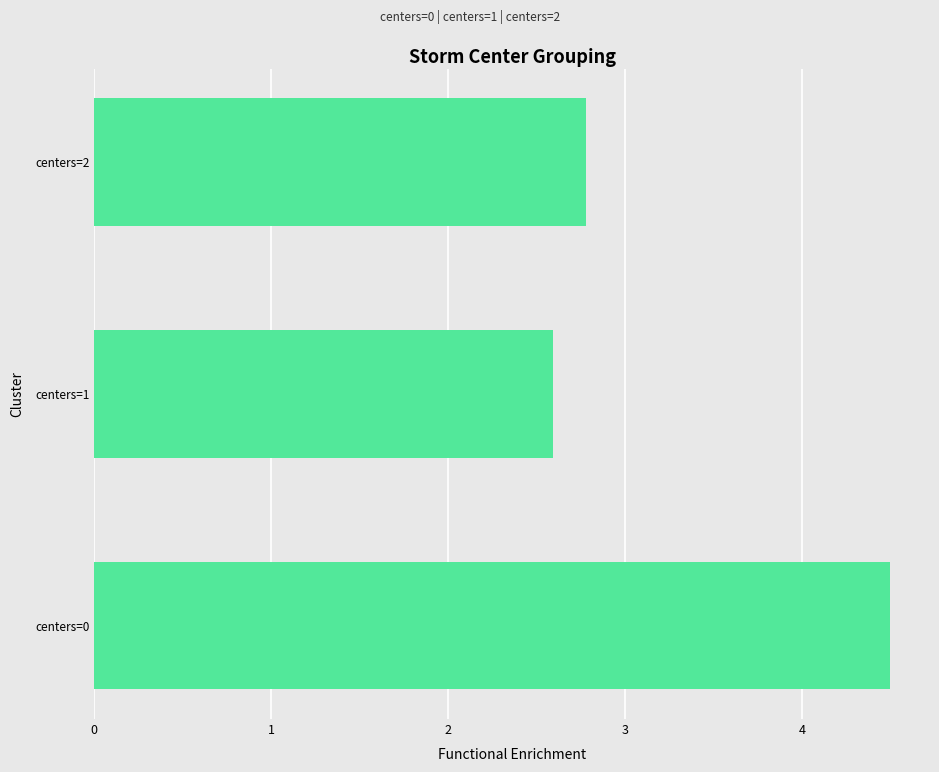

How many distinct data groups are displayed?

1